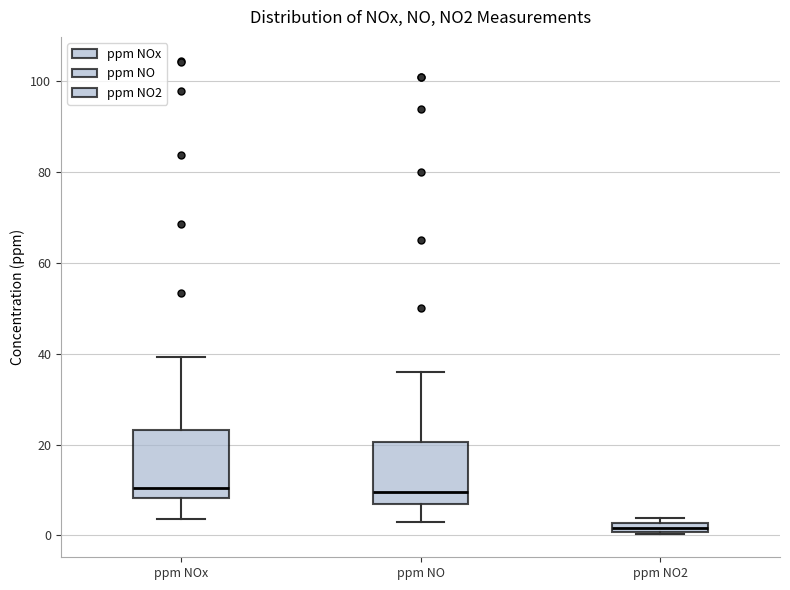

Where is the upper edge of the box for ppm NOx on the y-axis? The values are not printed on the chart, so give them approximately, as read against the axis.

24